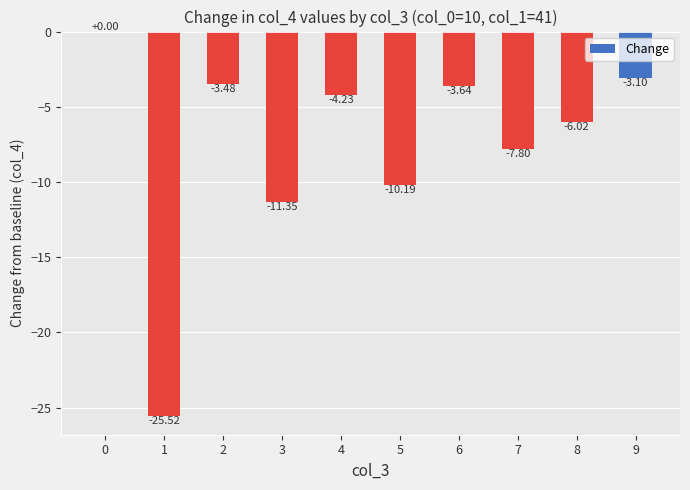

What is the change in value from 4 to 5?

-6.0